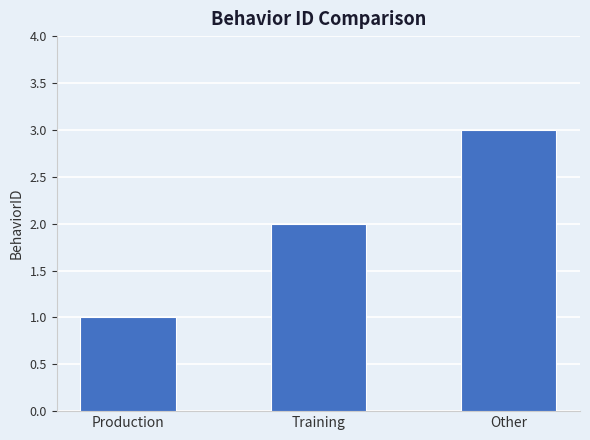

At which label is the value closest to 2?

Training